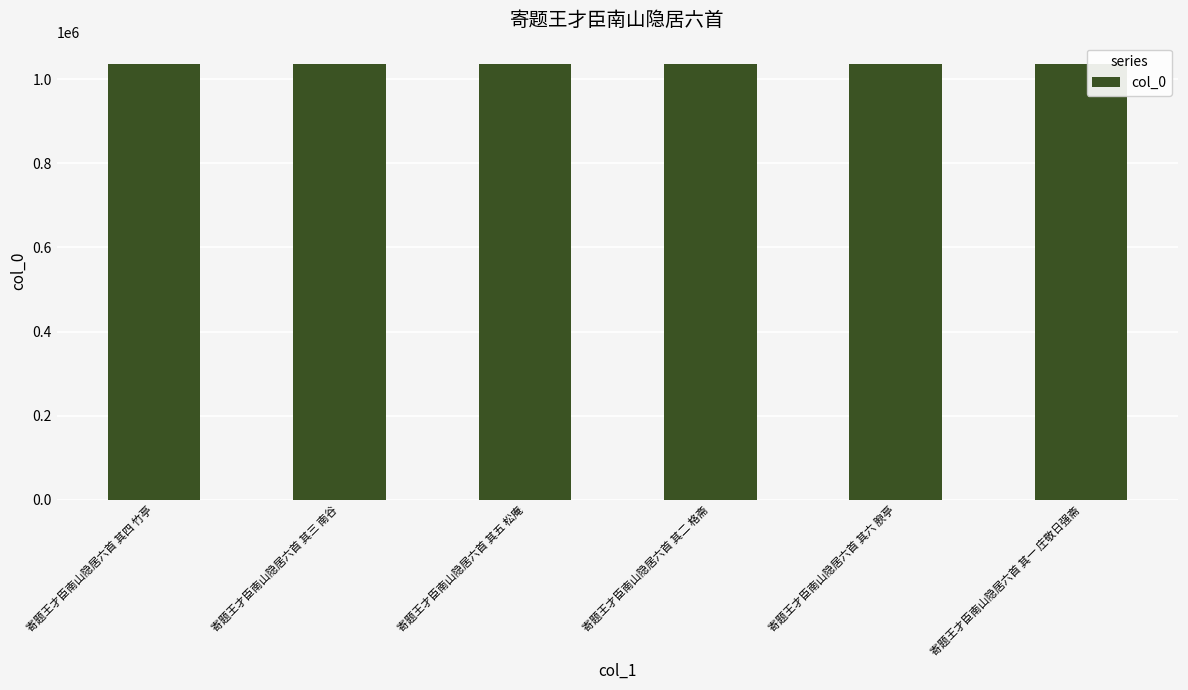

What is the sum of all values?

6210597